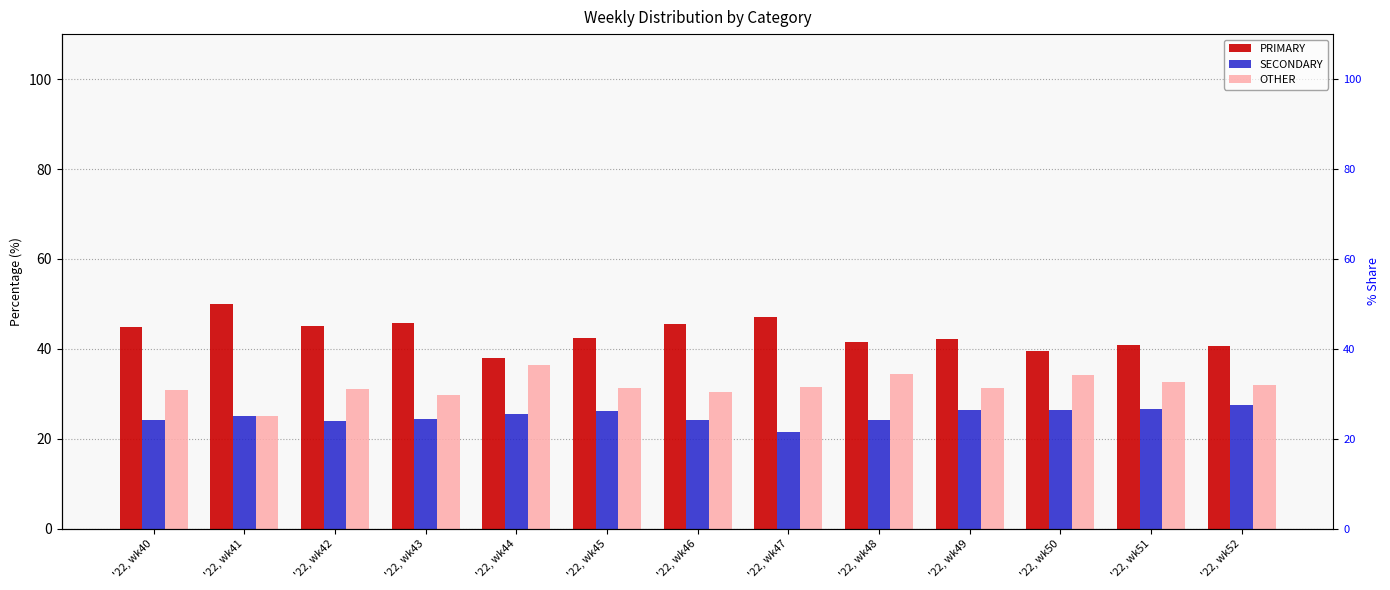

What is the difference between the highest and lowest values at '22, wk47?

25.7